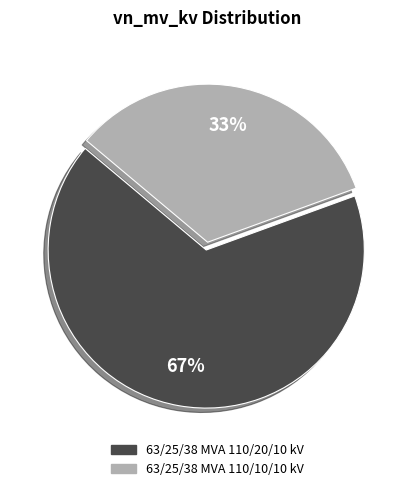

To the nearest percent, what is the combined percentage of 63/25/38 MVA 110/20/10 kV and 63/25/38 MVA 110/10/10 kV?

100%